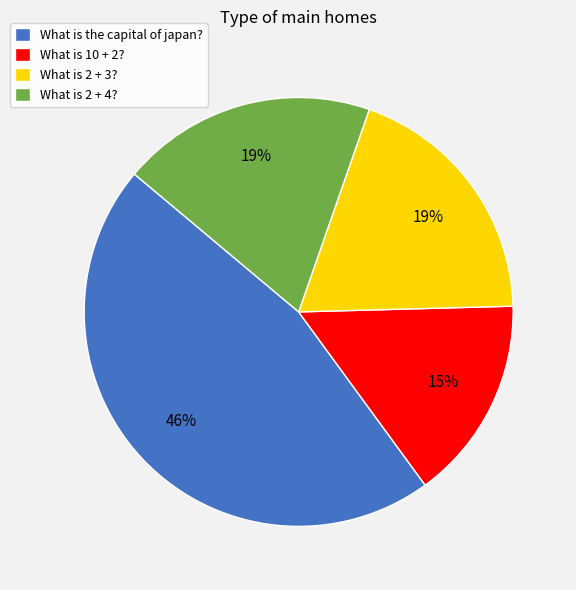

The What is the capital of japan? slice represents 46% of the pie. True or false?

True